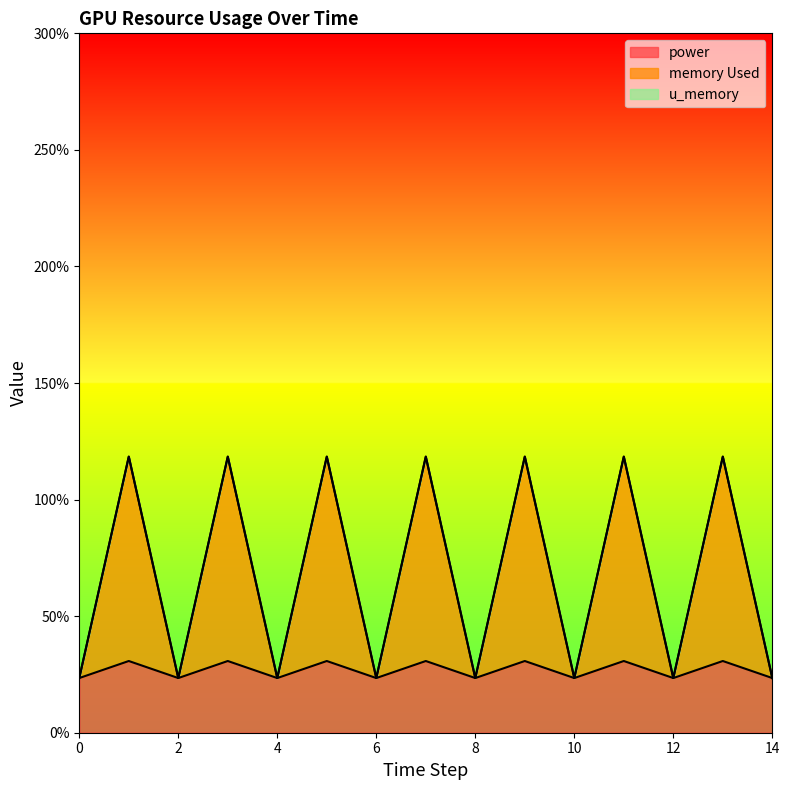

Is it true that power equals 23.4 at 12?

True